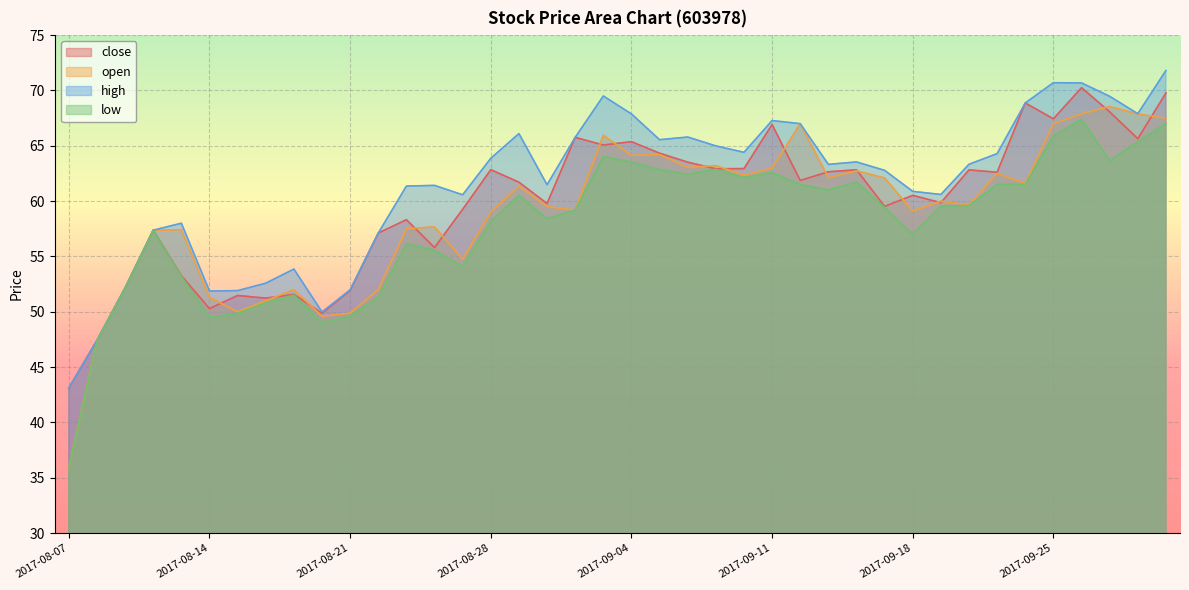

Which series has the largest total across all categories?

high